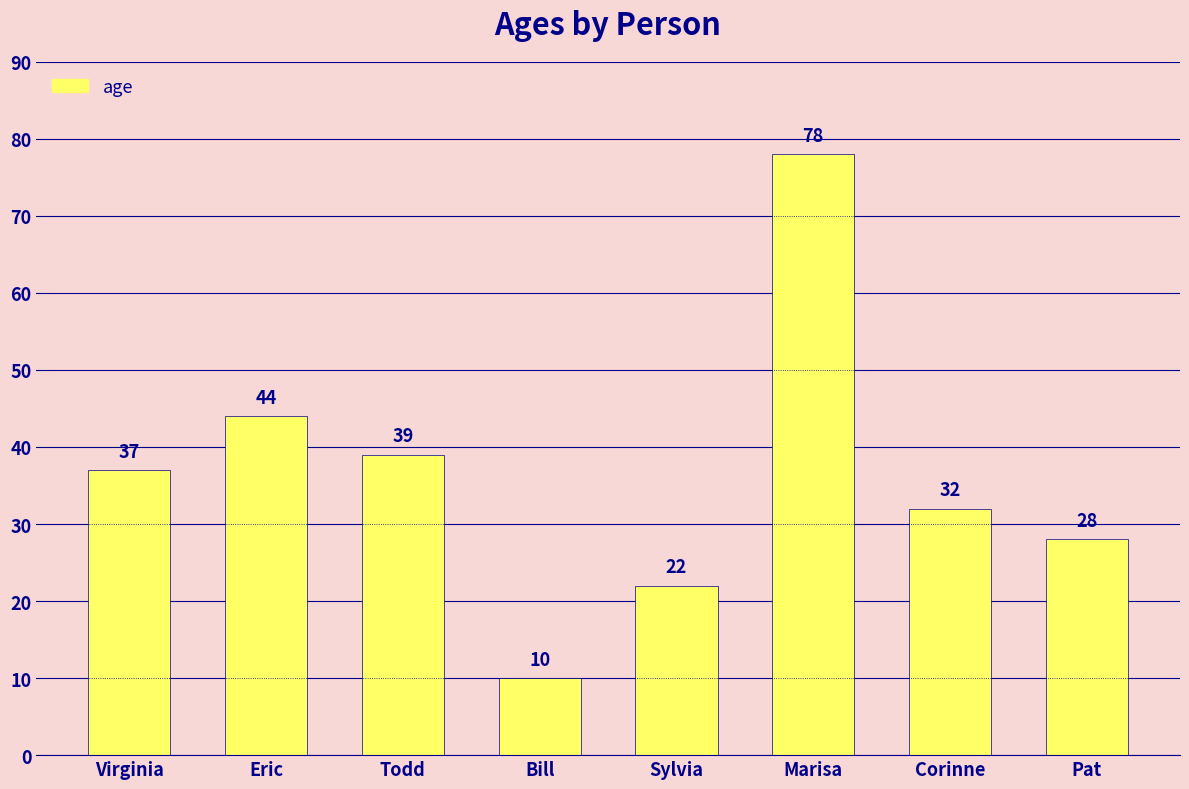

What is the sum of the values at Virginia and Pat?

65